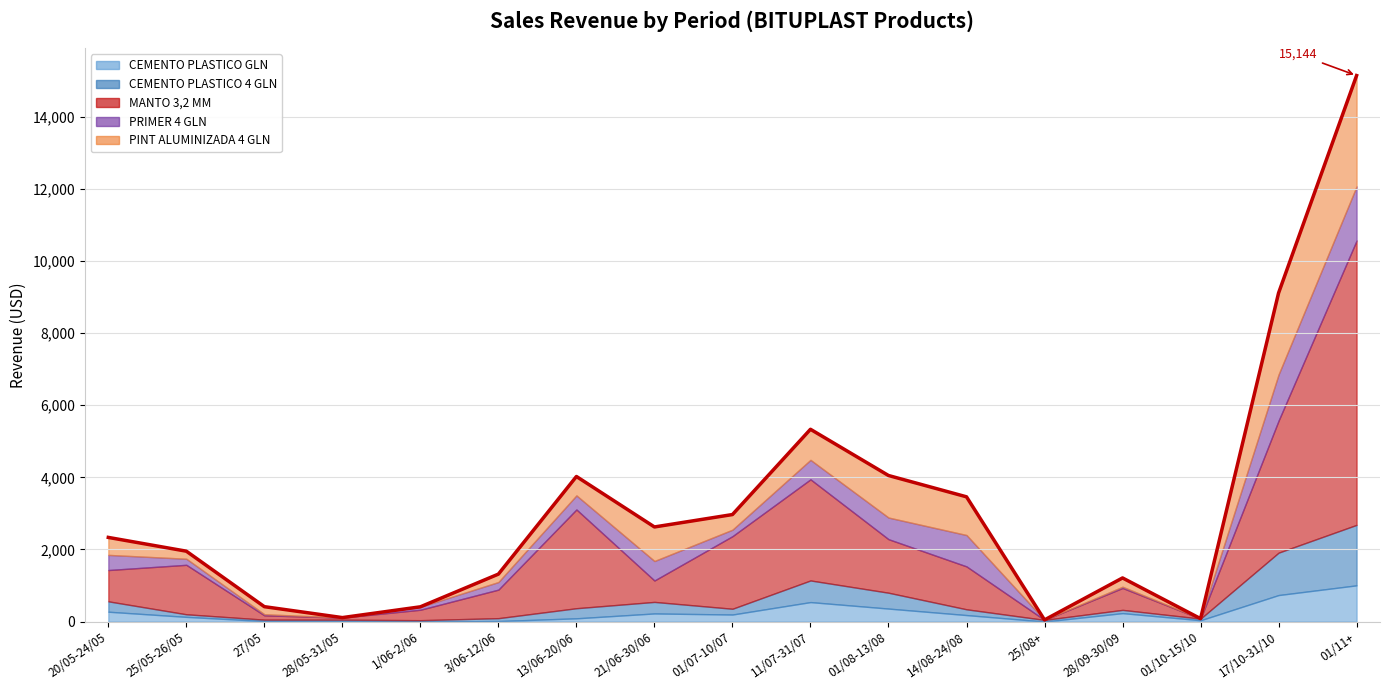

The CEMENTO PLASTICO 4 GLN series shows 154 at 28/09-30/09. True or false?

False